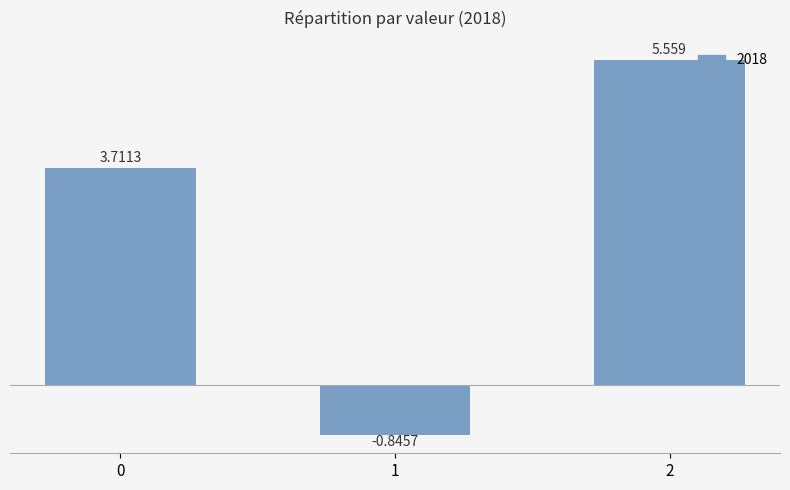

How many values are above zero?

2